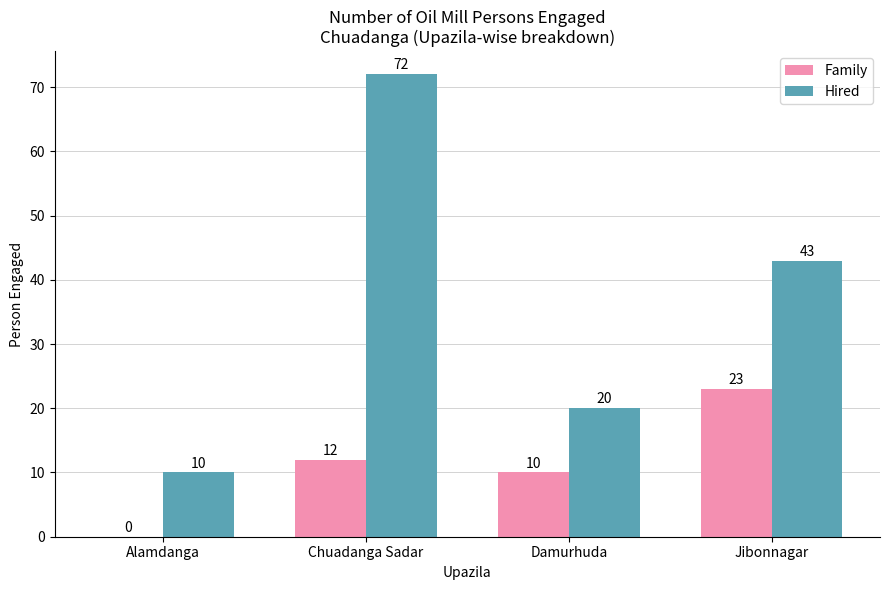

Does the chart contain stacked bars?

No